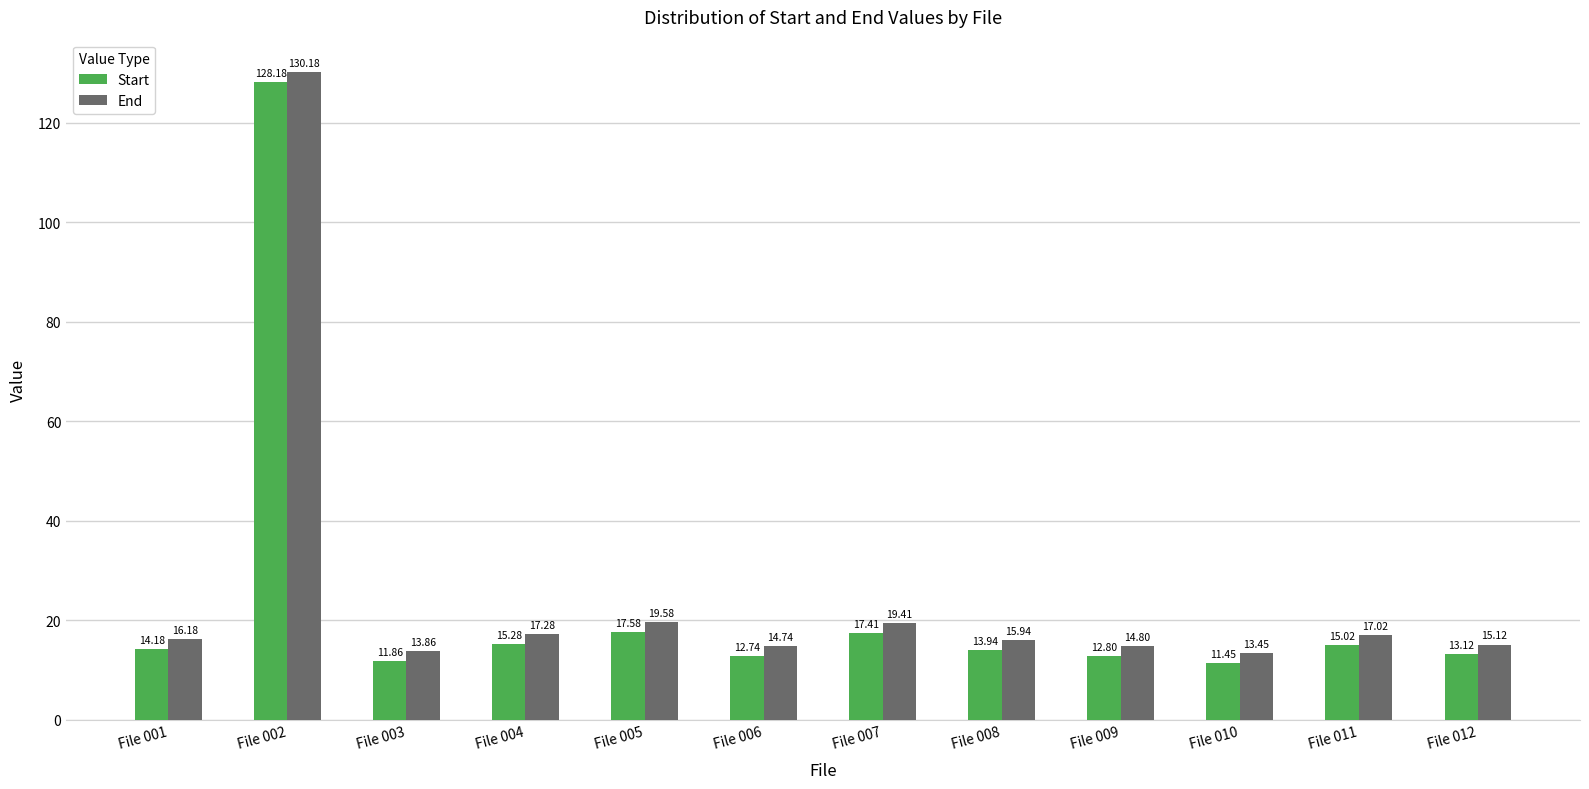

How many values in the Start series exceed 14?

6